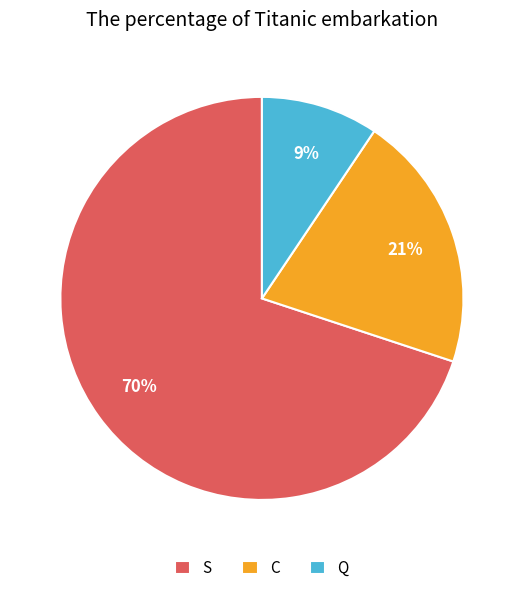

Rank the categories by value from highest to lowest.

S, C, Q